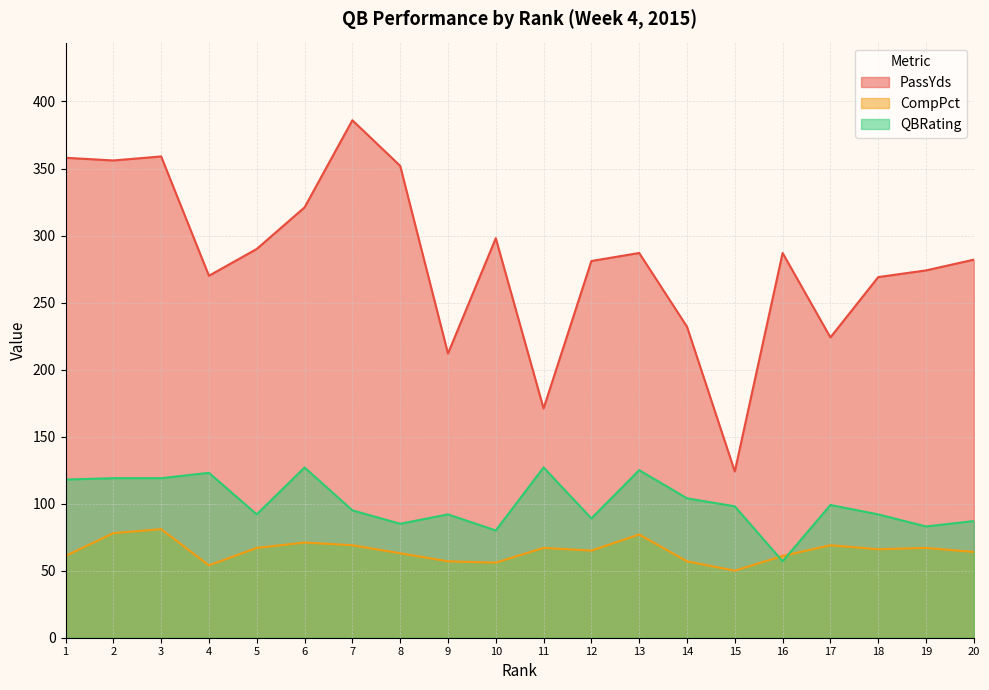

Which series changed the most between 4 and 6?

PassYds